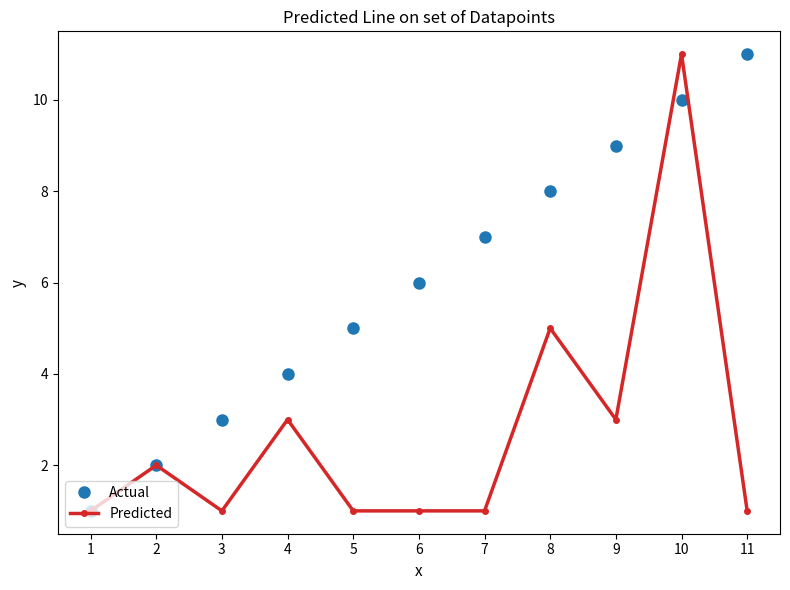

True or false: Actual has more than 1 points higher than both neighbors.

False